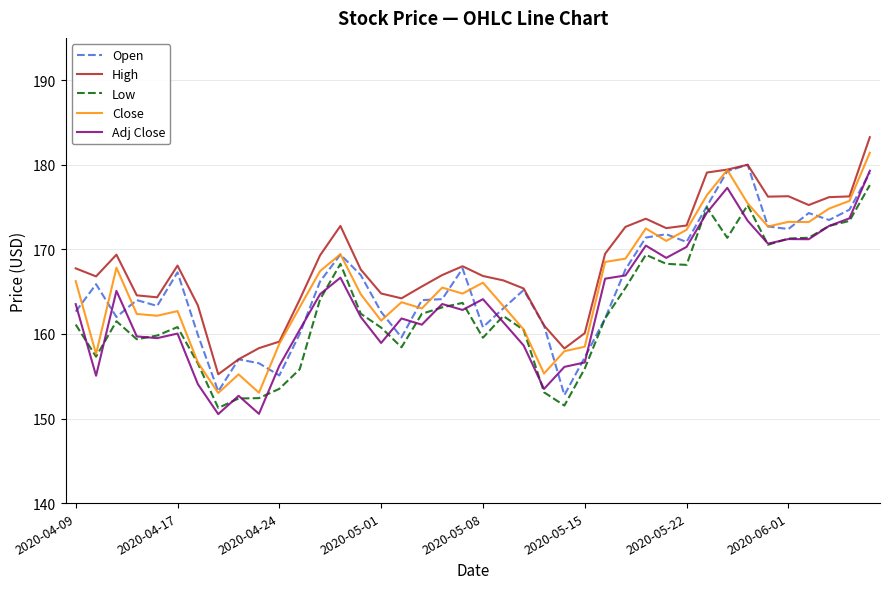

What is the minimum value for Close?

153.0